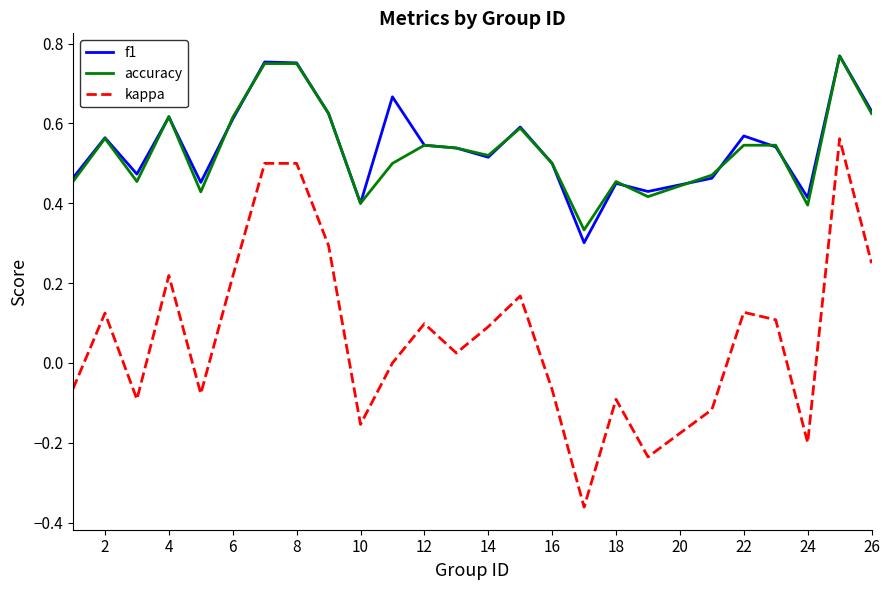

Which series has the widest spread of values?

kappa